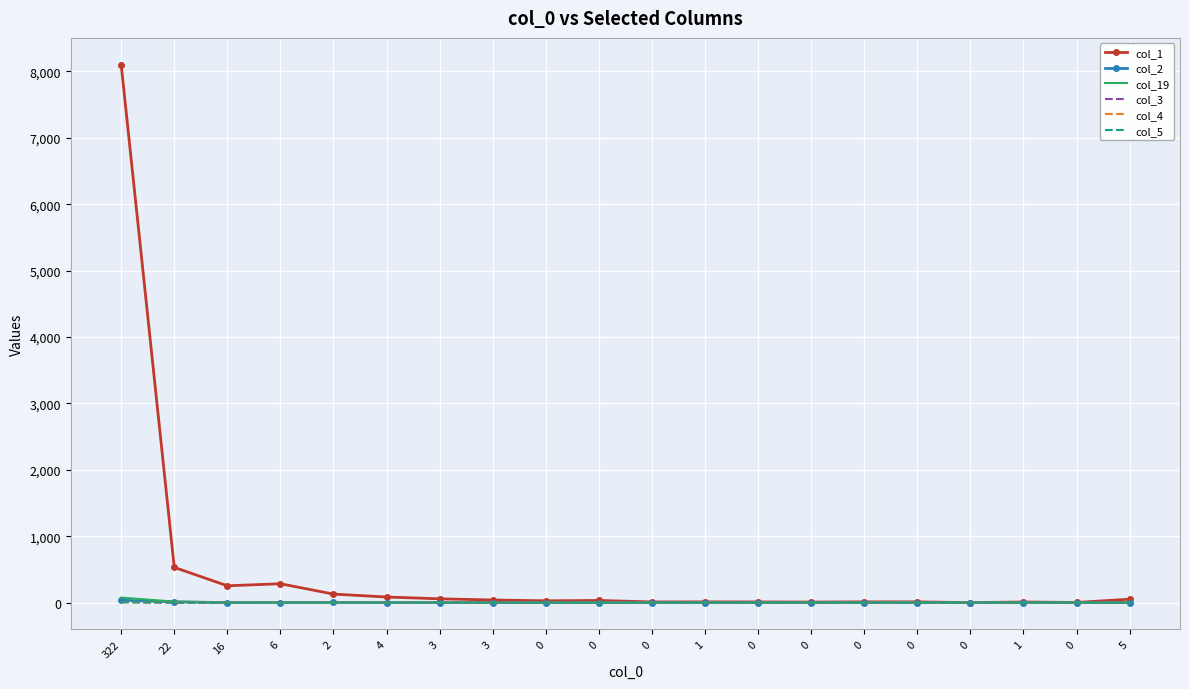

Where is col_4 nearest to the value 2?

22